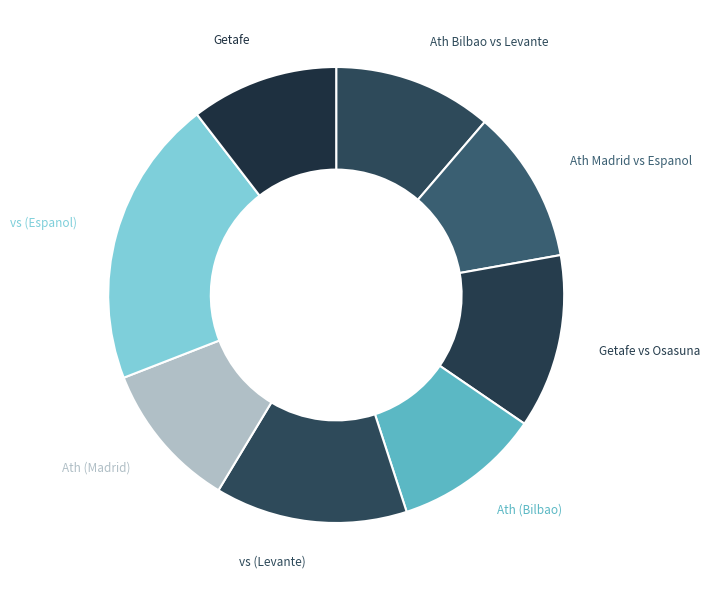

How many slices are in this pie chart?

8